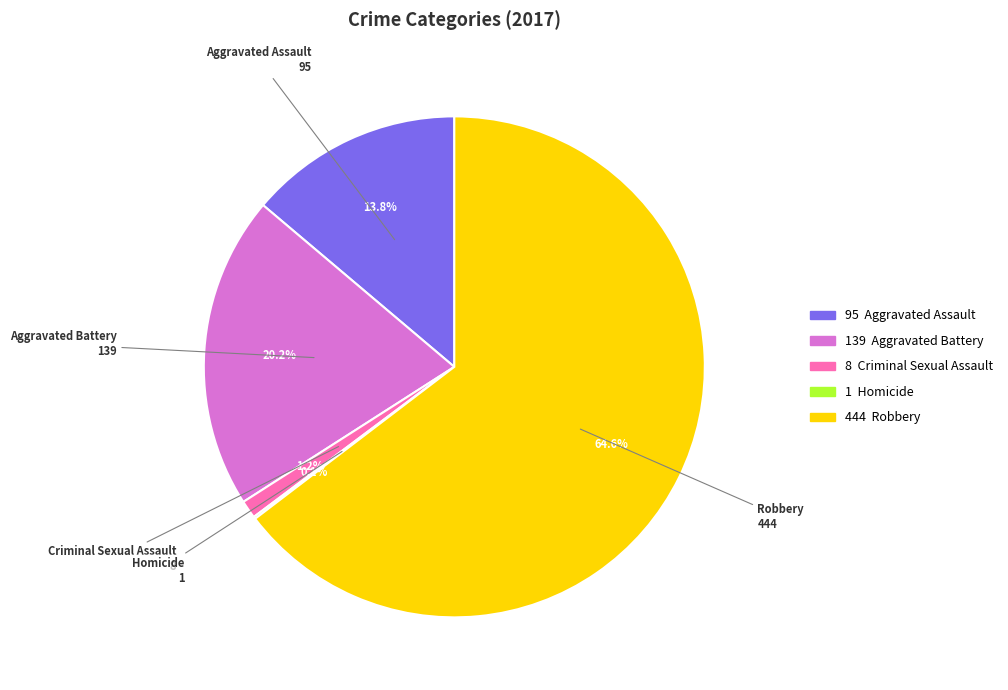

Is there a majority slice in this chart?

Yes